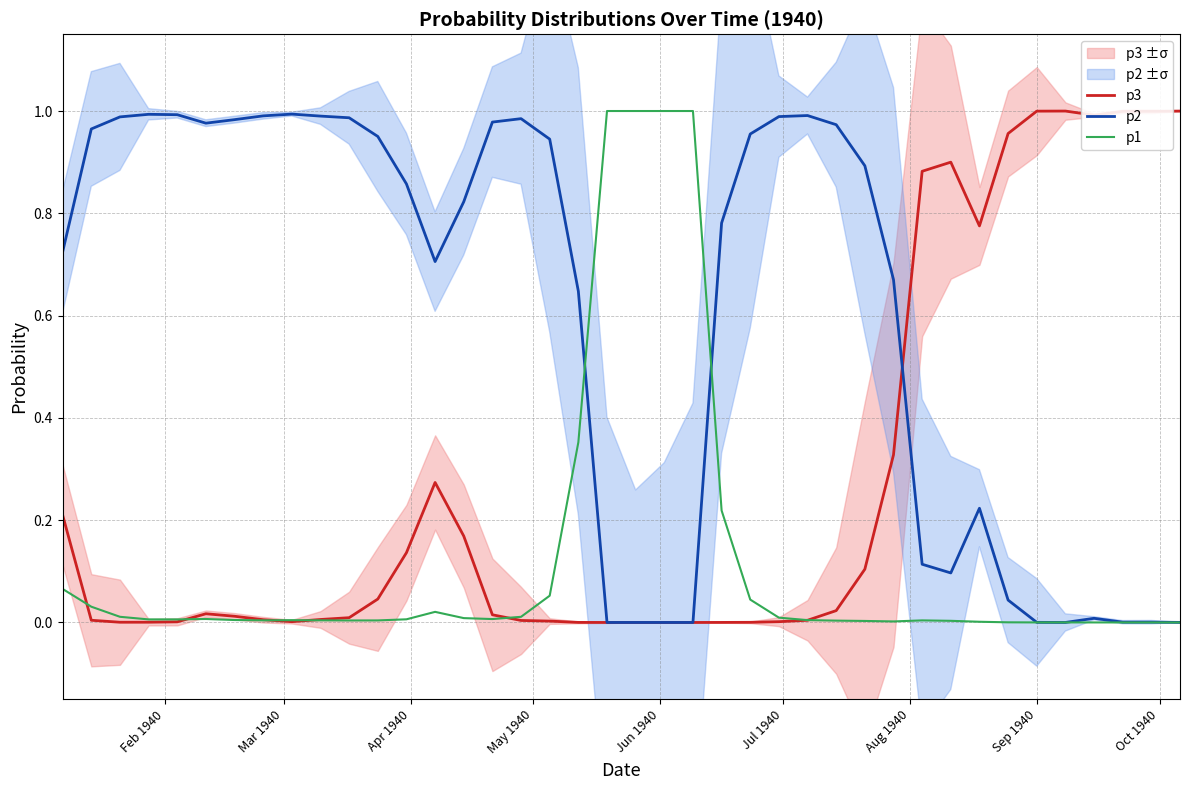

The value of p3 at 10 is 0.0. True or false?

False